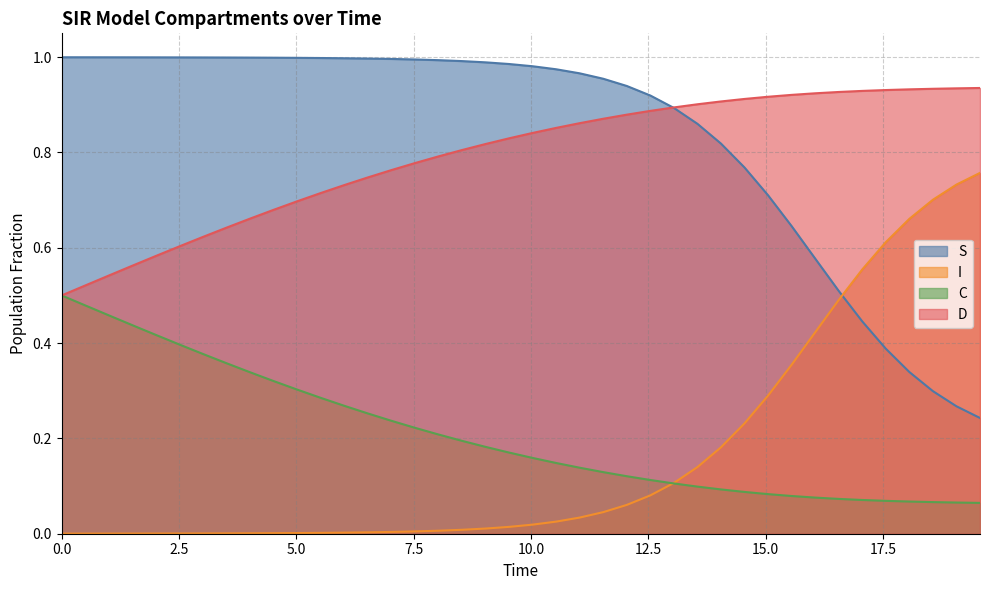

Which series has the largest total across all categories?

S